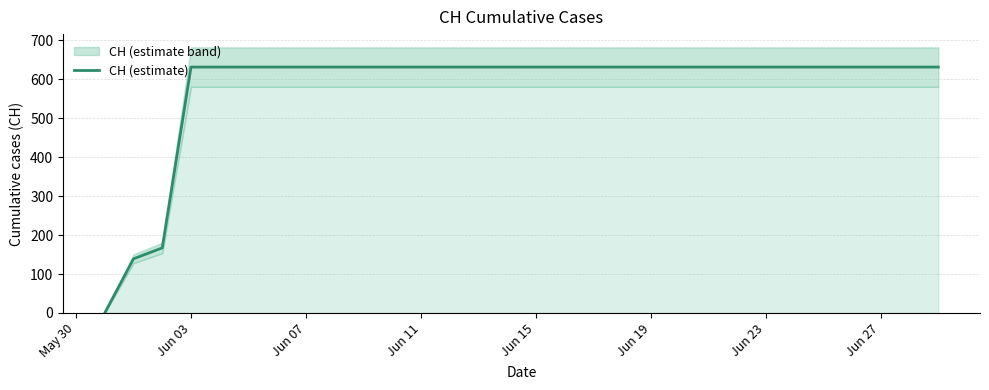

Reading right to left, list all the values displayed in this chart.

631	631	631	631	631	631	631	631	631	631	631	631	631	631	631	631	631	631	631	631	631	631	631	631	631	631	631	167	139	0